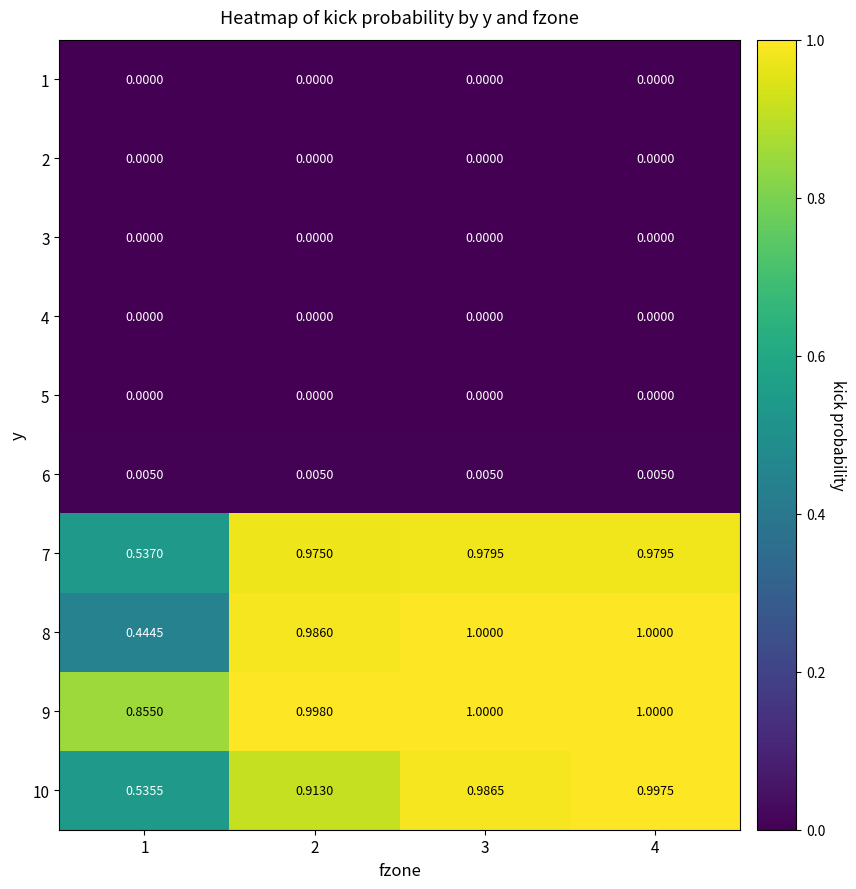

What is the total value across all series at 4?

4.0